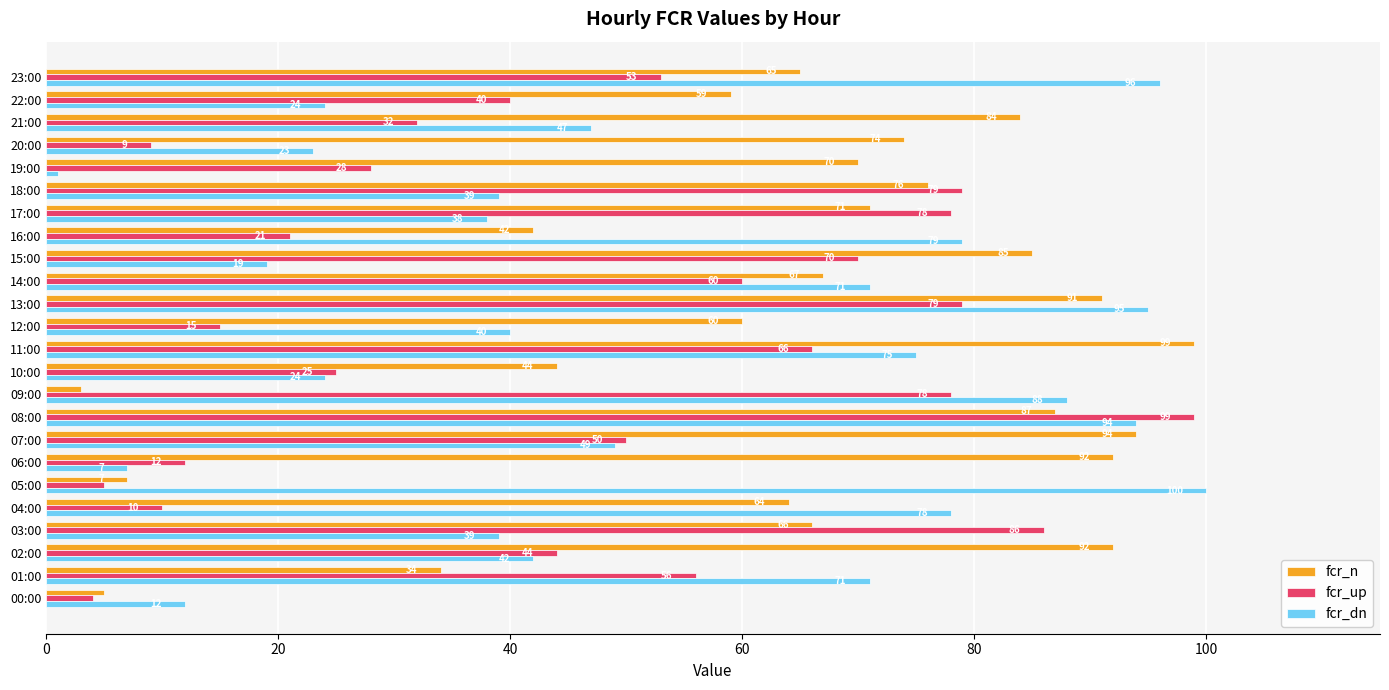

Which category has the lowest value across all series?

19:00